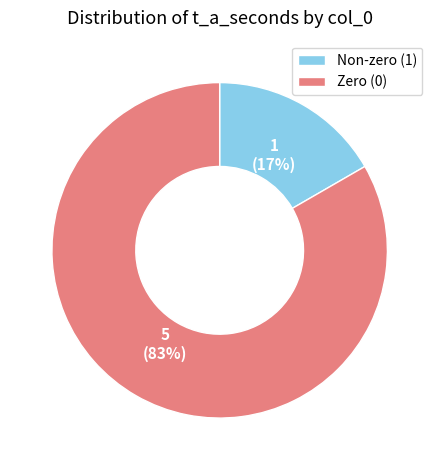

True or false: Zero (0) accounts for 83% of the total.

True